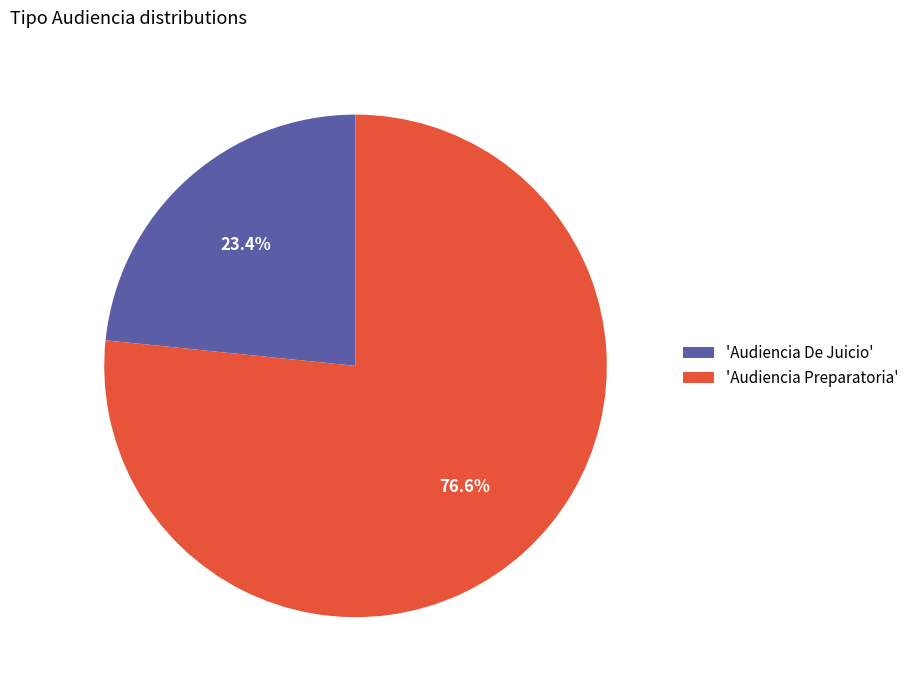

Which slice is the largest?

'Audiencia Preparatoria'